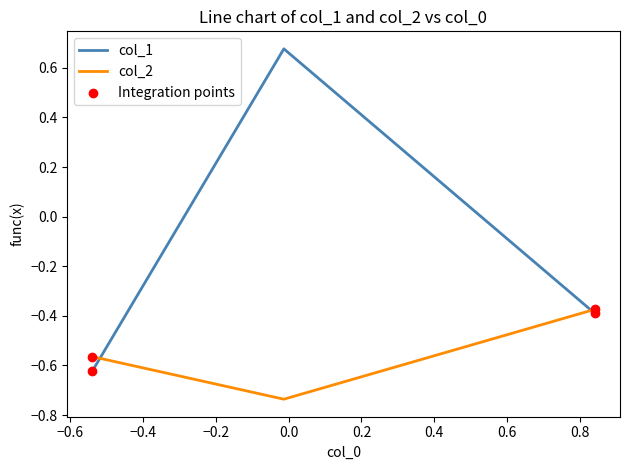

Which series has the widest spread of values?

col_1